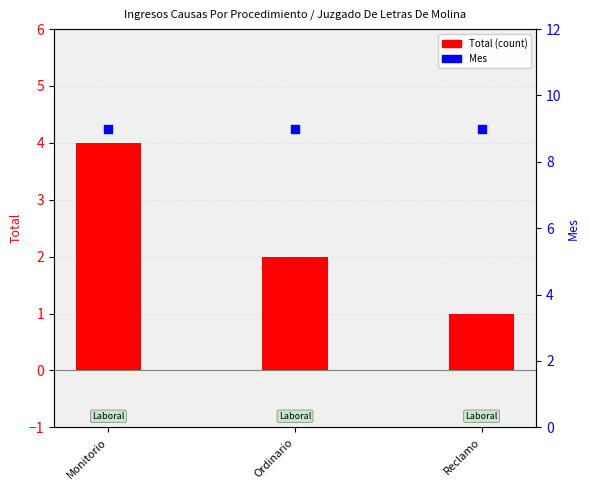

Is the value of Total (count) at Monitorio greater than the value of Mes at Ordinario?

No